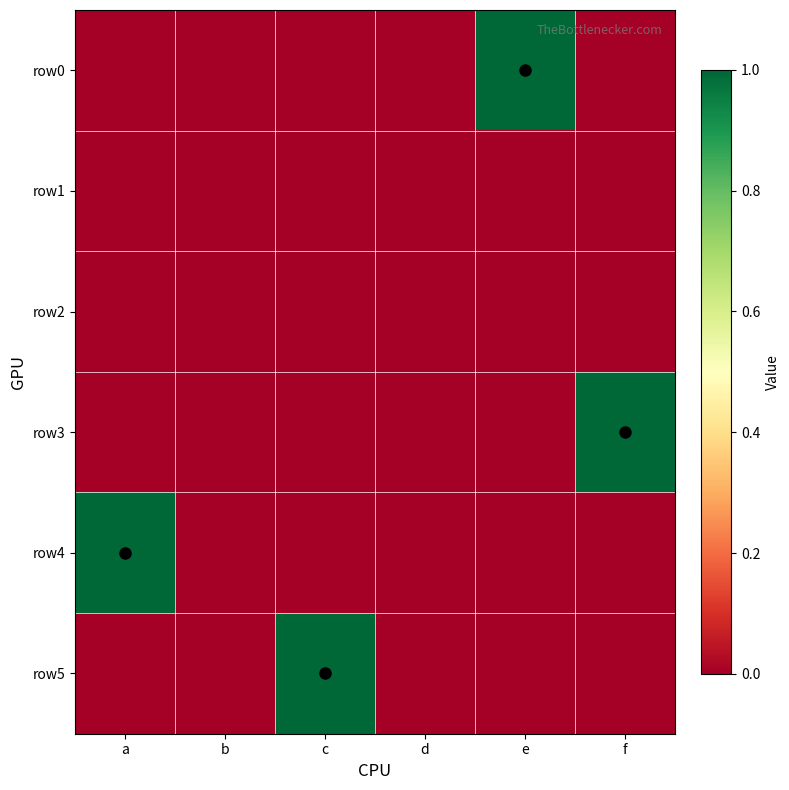

What is the spread (max minus min) of values at f?

1